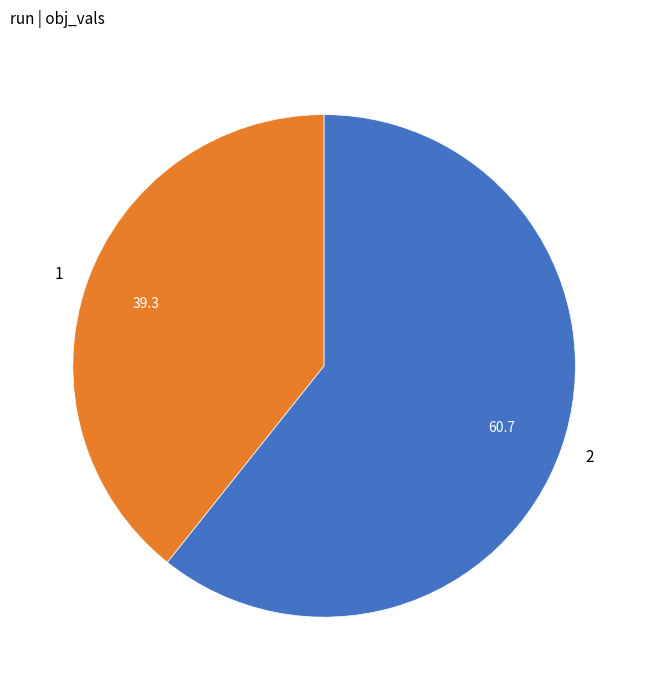

Which category accounts for the majority?

2